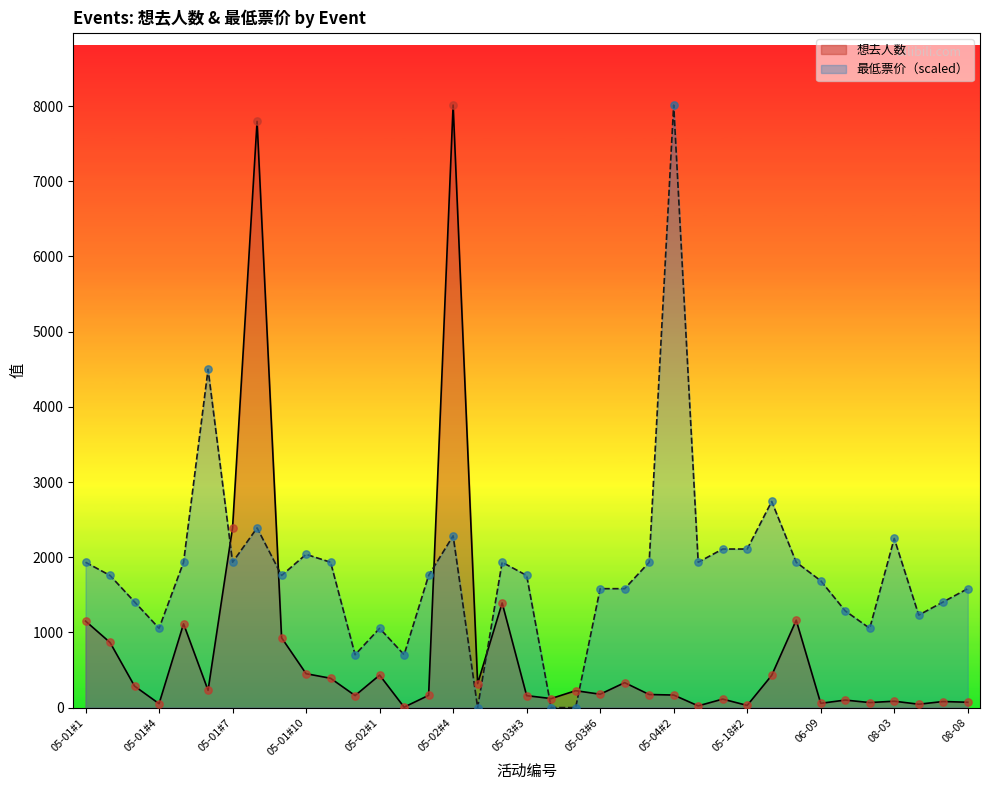

At how many categories does at least one series exceed 4921?

3